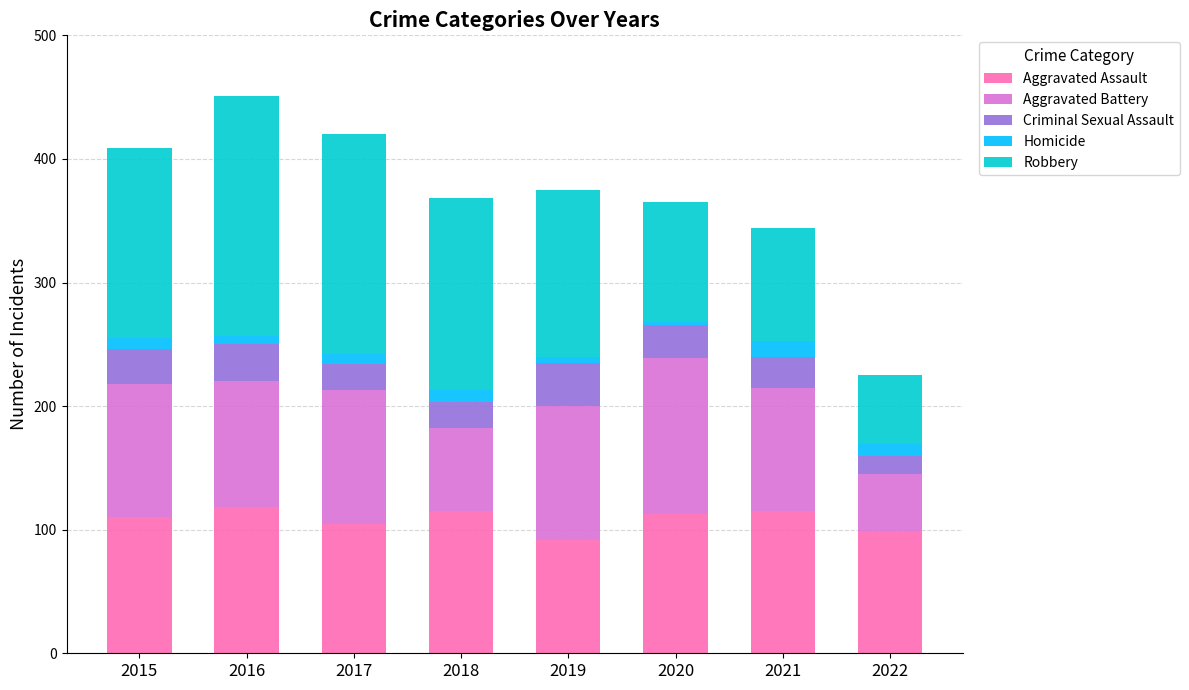

What is the difference between the maximum and minimum values in the Aggravated Assault series?

26